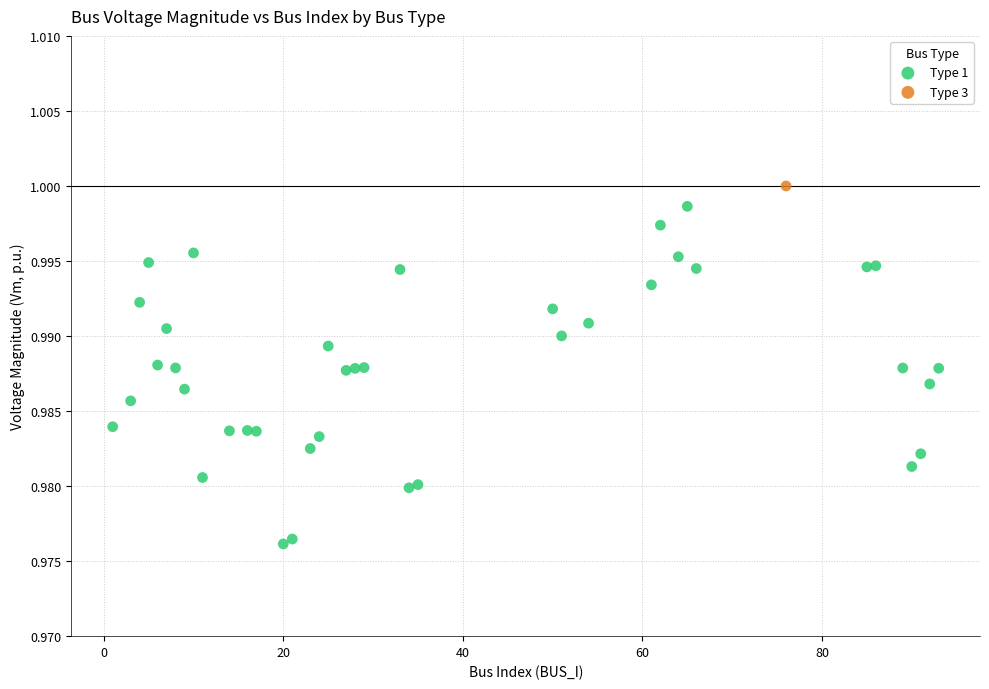

What are all the series names shown in the legend?

Type 1, Type 3